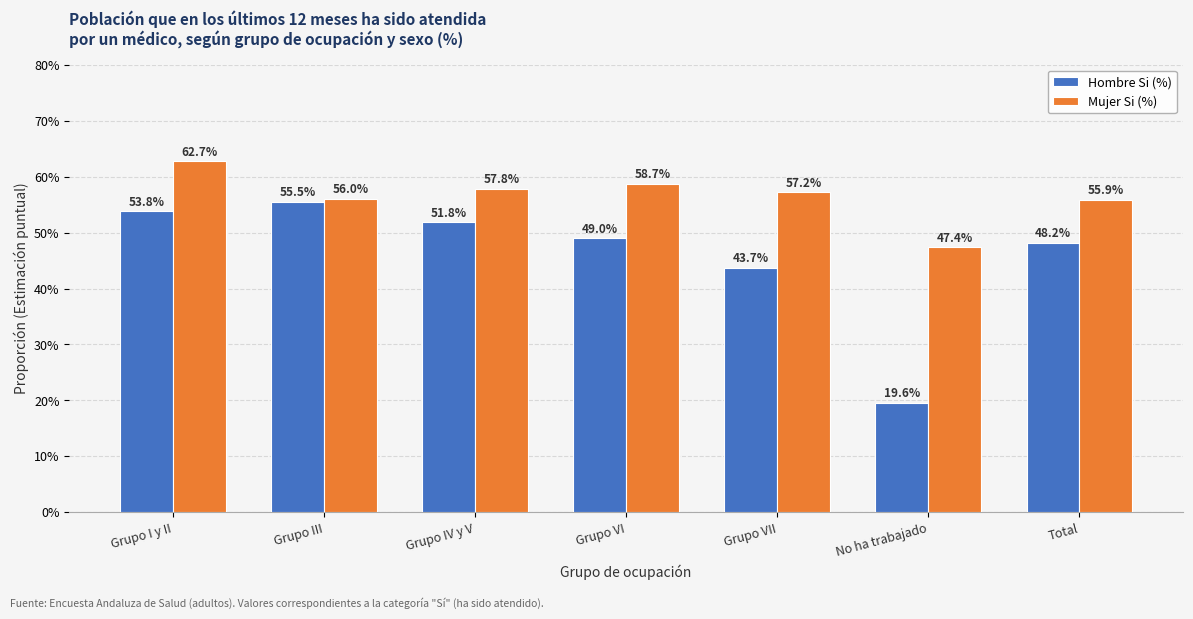

At which label is Hombre Si (%) closest to 37?

Grupo VII